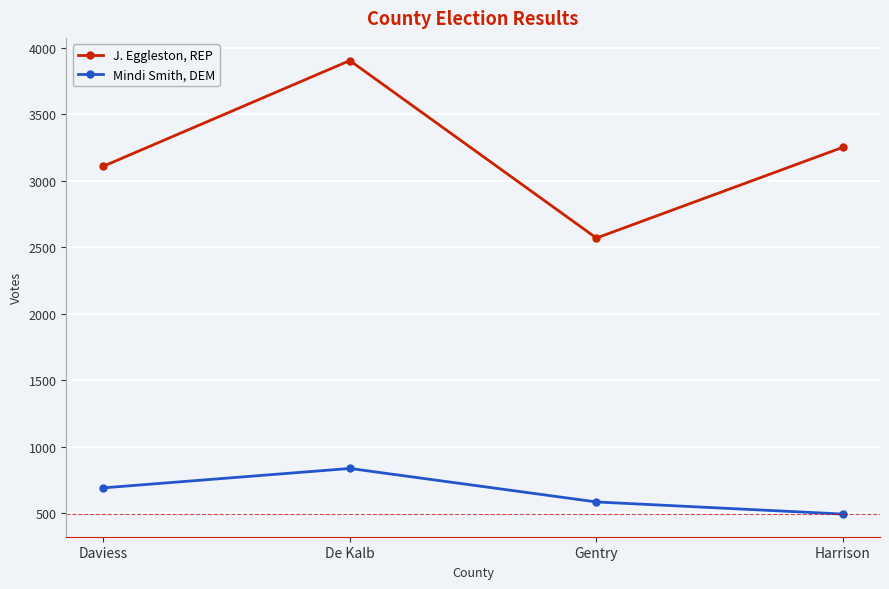

Reading left to right, what are all the values shown in this chart?

J. Eggleston, REP: 3110	3905	2570	3253
Mindi Smith, DEM: 691	837	585	494